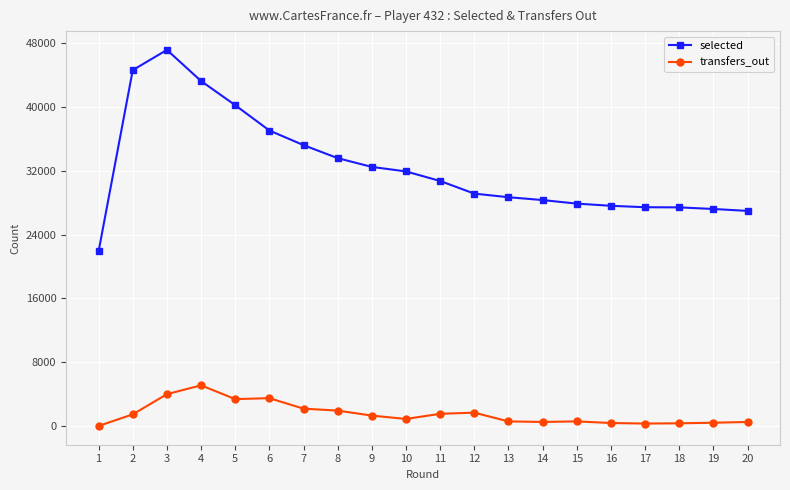

The value of selected at 2 is 44611. True or false?

True